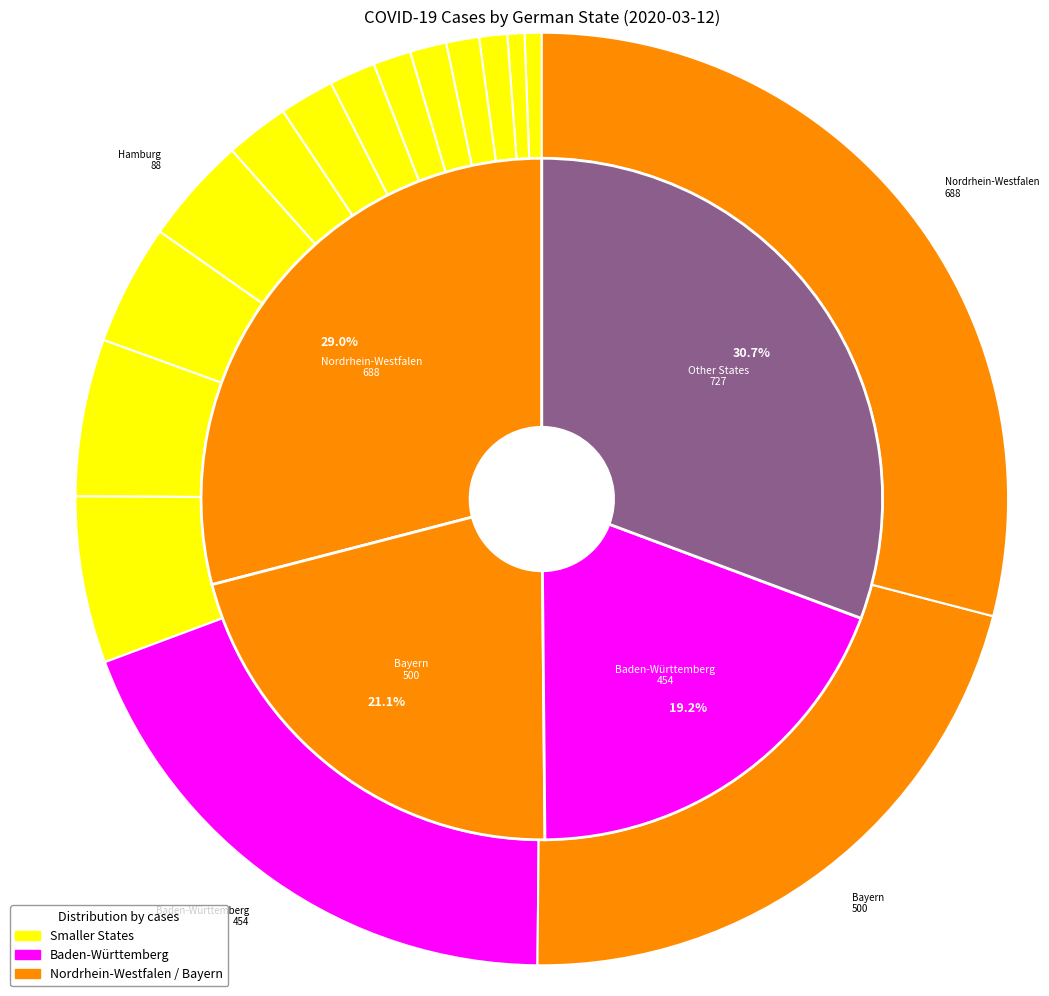

What percentage is the Sachsen-Anhalt slice, to the nearest percent?

1%